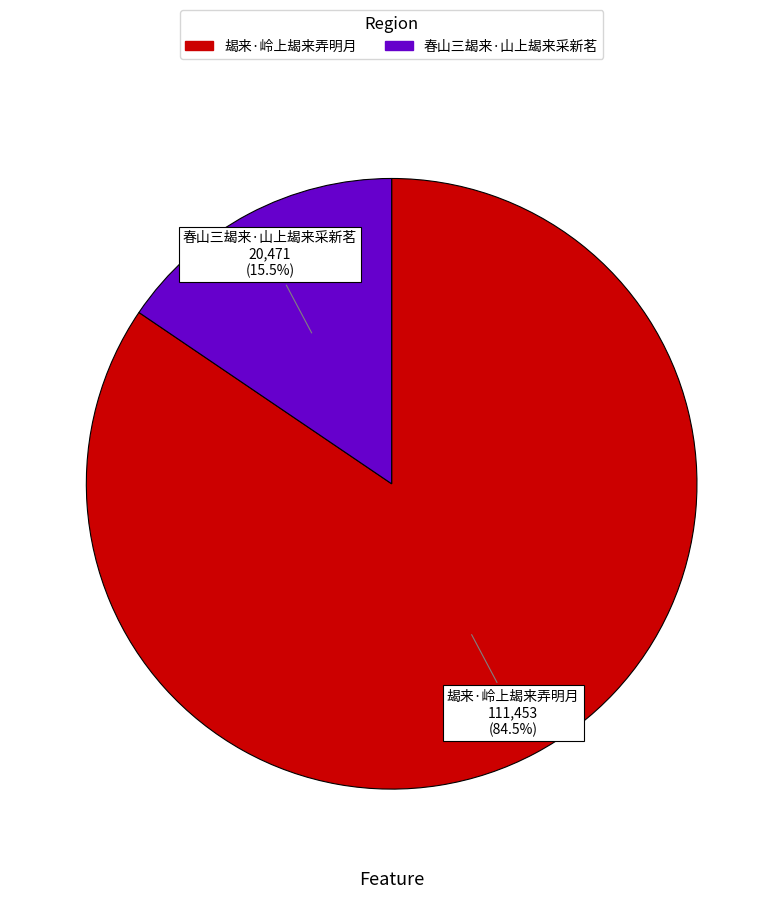

Does 春山三朅来·山上朅来采新茗 represent more than half of the total?

No